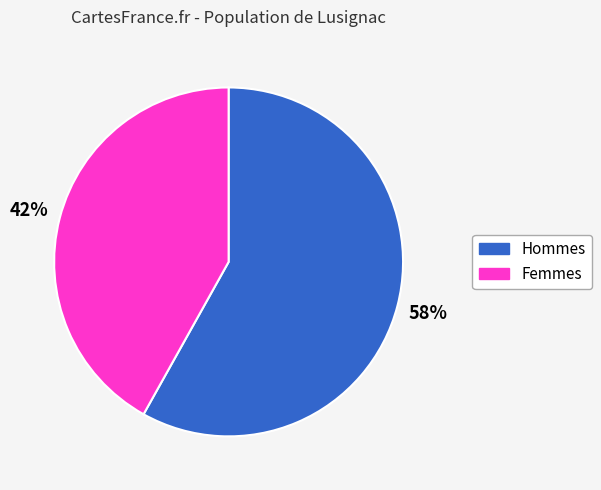

Is there any slice that represents more than half of the pie?

Yes